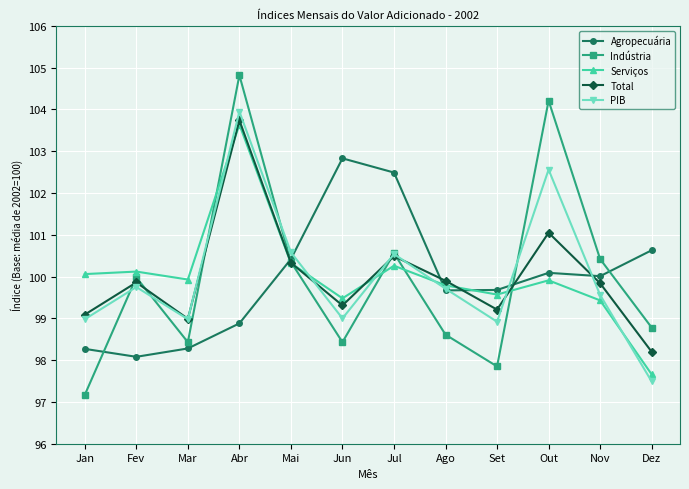

What is the highest value of the PIB series?

104.0